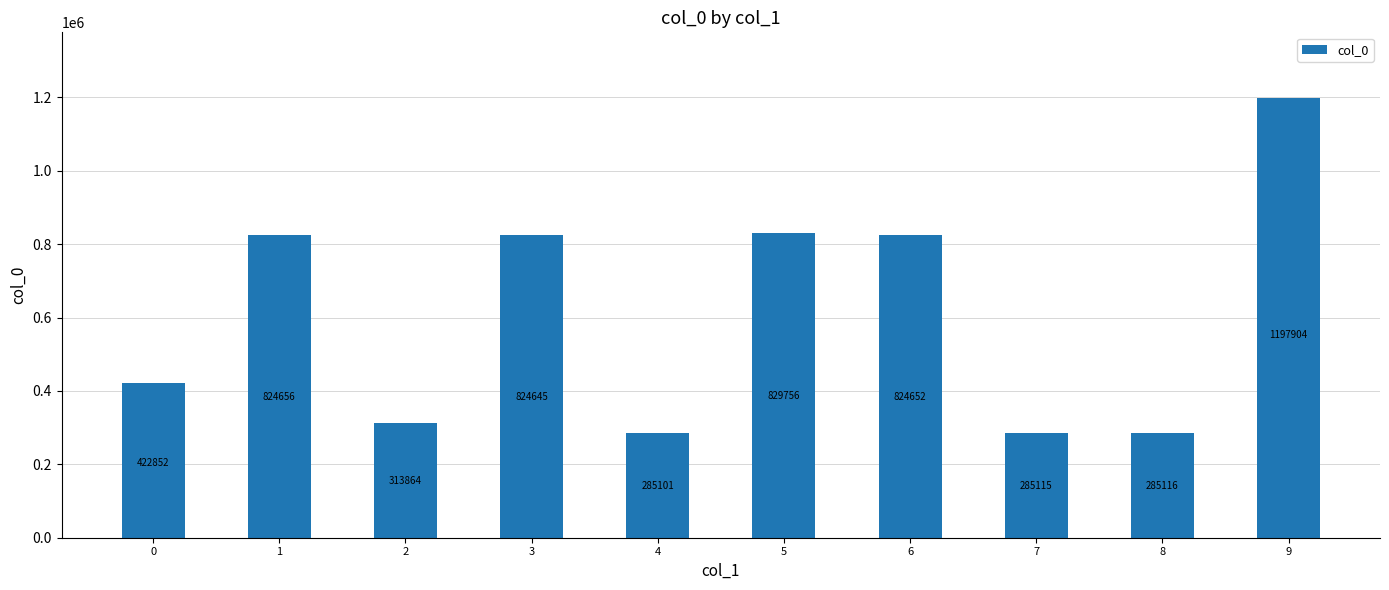

What is the difference between the maximum and second lowest values?

912789